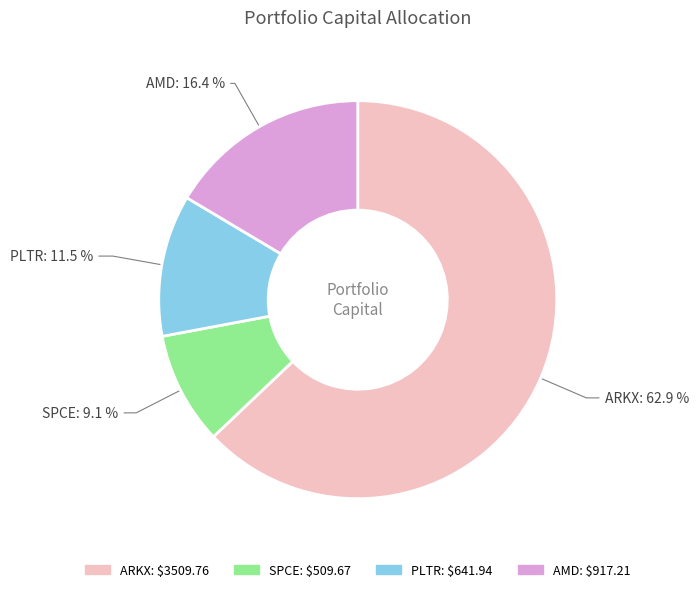

Which category accounts for the majority?

ARKX